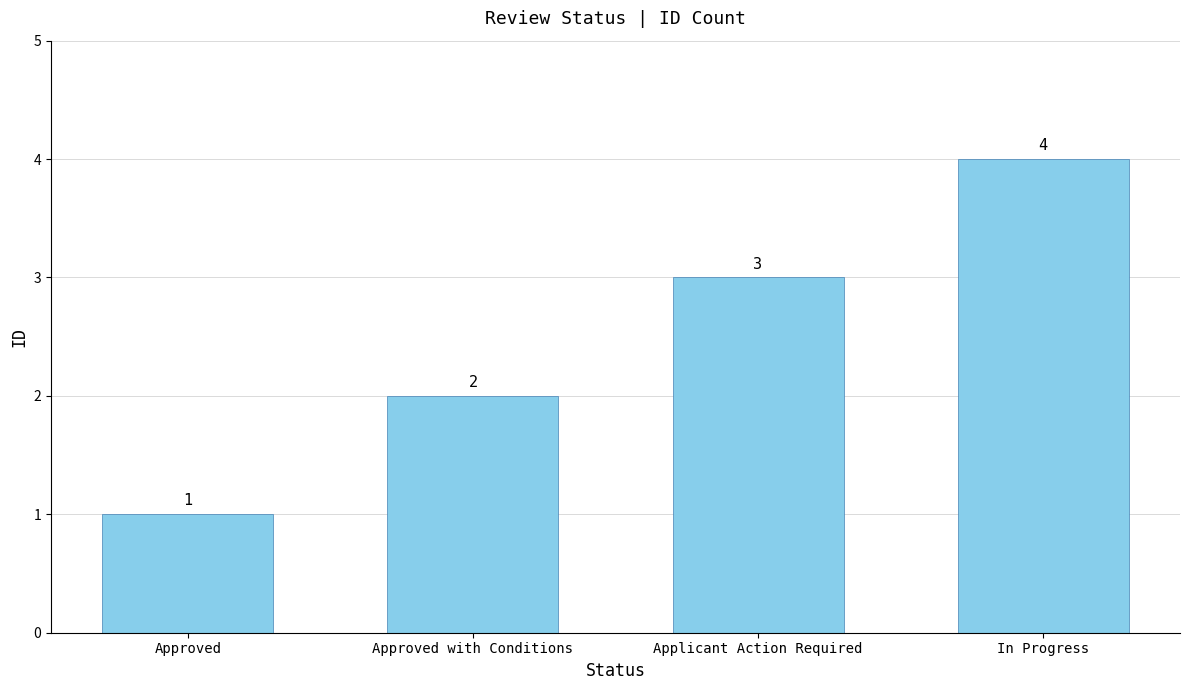

Approximately how many times larger is the value at Applicant Action Required compared to Approved with Conditions?

1.5